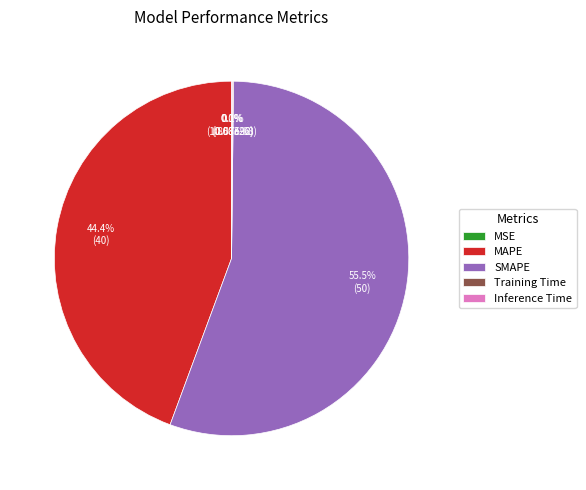

Is it true that SMAPE is 67% of the pie?

False